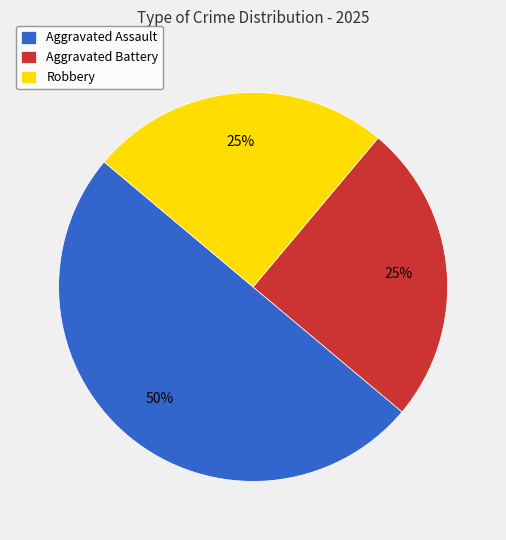

How many segments does this pie chart have?

3